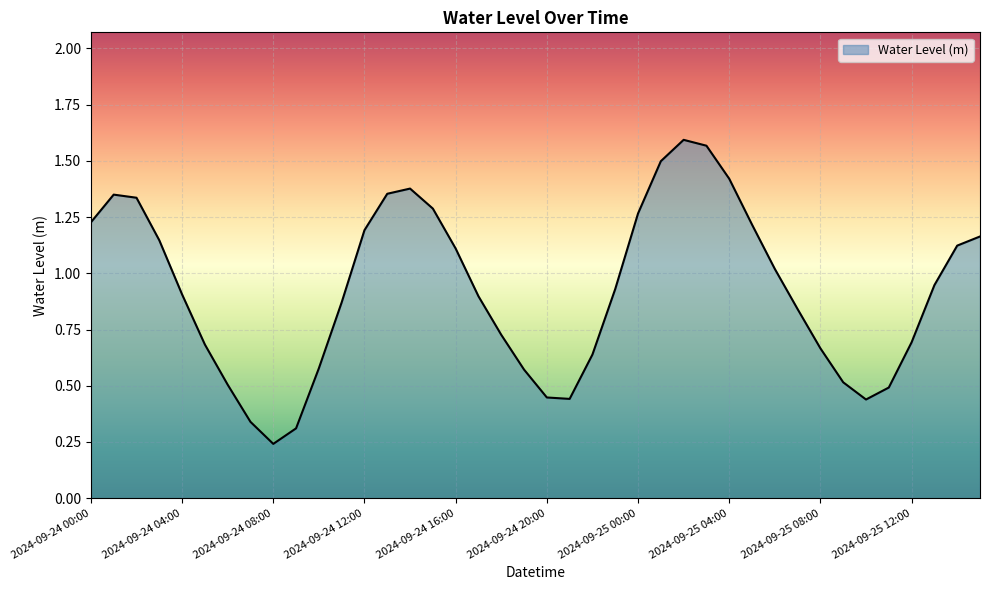

Rank the categories by value from lowest to highest.

2024-09-24 08:00, 2024-09-24 09:00, 2024-09-24 07:00, 2024-09-25 10:00, 2024-09-24 21:00, 2024-09-24 20:00, 2024-09-25 11:00, 2024-09-24 06:00, 2024-09-25 09:00, 2024-09-24 19:00, 2024-09-24 10:00, 2024-09-24 22:00, 2024-09-25 08:00, 2024-09-24 05:00, 2024-09-25 12:00, 2024-09-24 18:00, 2024-09-25 07:00, 2024-09-24 11:00, 2024-09-24 17:00, 2024-09-24 04:00, 2024-09-24 23:00, 2024-09-25 13:00, 2024-09-25 06:00, 2024-09-24 16:00, 2024-09-25 14:00, 2024-09-24 03:00, 2024-09-25 15:00, 2024-09-24 12:00, 2024-09-25 05:00, 2024-09-24 00:00, 2024-09-25 00:00, 2024-09-24 15:00, 2024-09-24 02:00, 2024-09-24 01:00, 2024-09-24 13:00, 2024-09-24 14:00, 2024-09-25 04:00, 2024-09-25 01:00, 2024-09-25 03:00, 2024-09-25 02:00